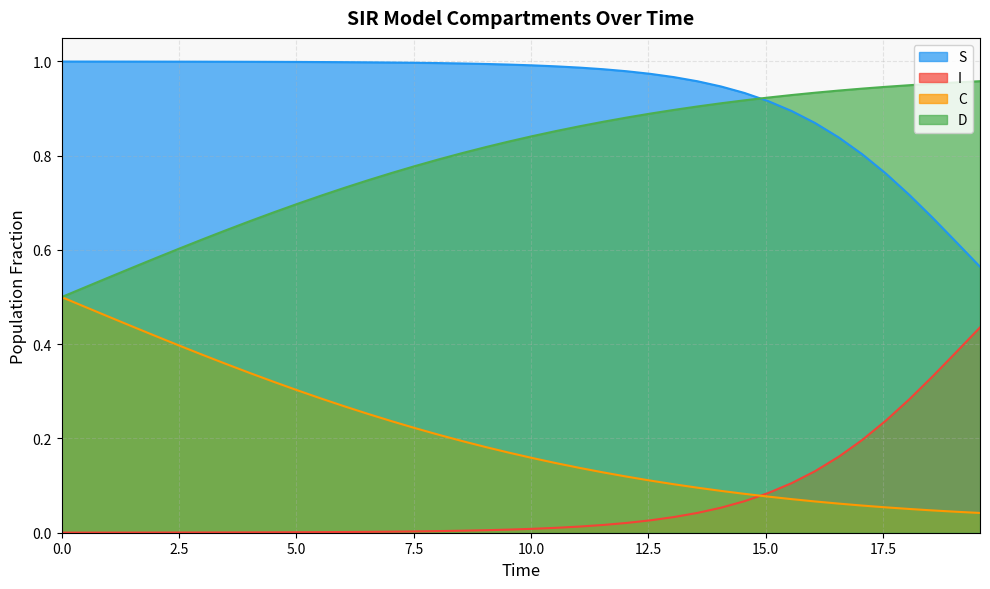

Rank the series by their average value, from lowest to highest.

I, C, D, S